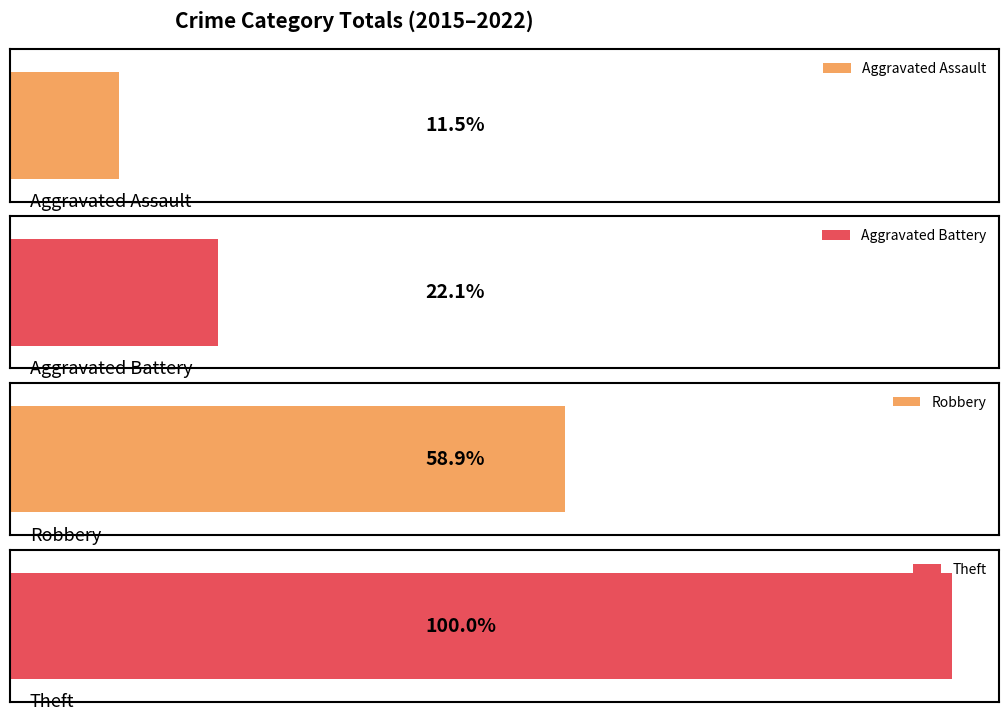

Does the chart contain stacked bars?

No